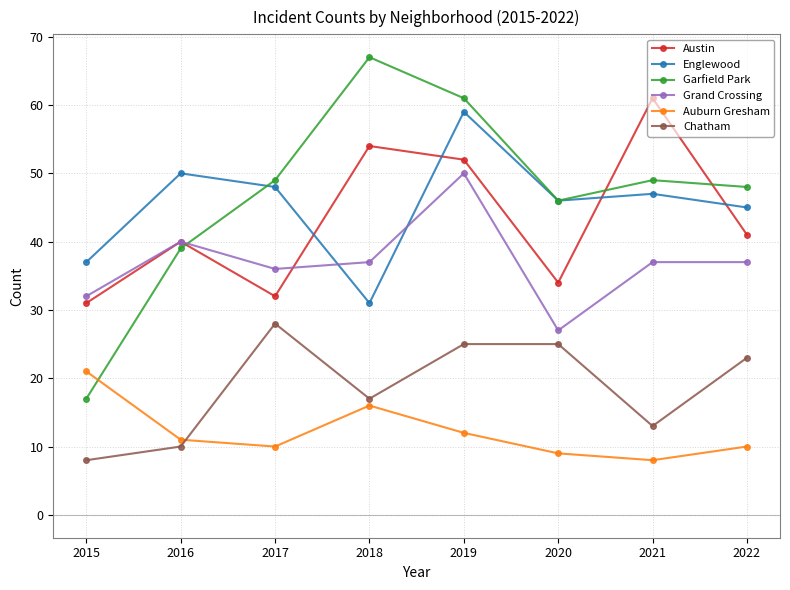

What is the maximum value for Garfield Park?

67